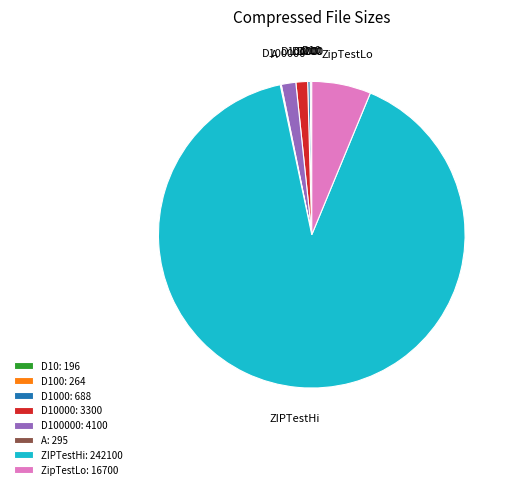

Does ZIPTestHi: 242100 represent more than half of the total?

Yes